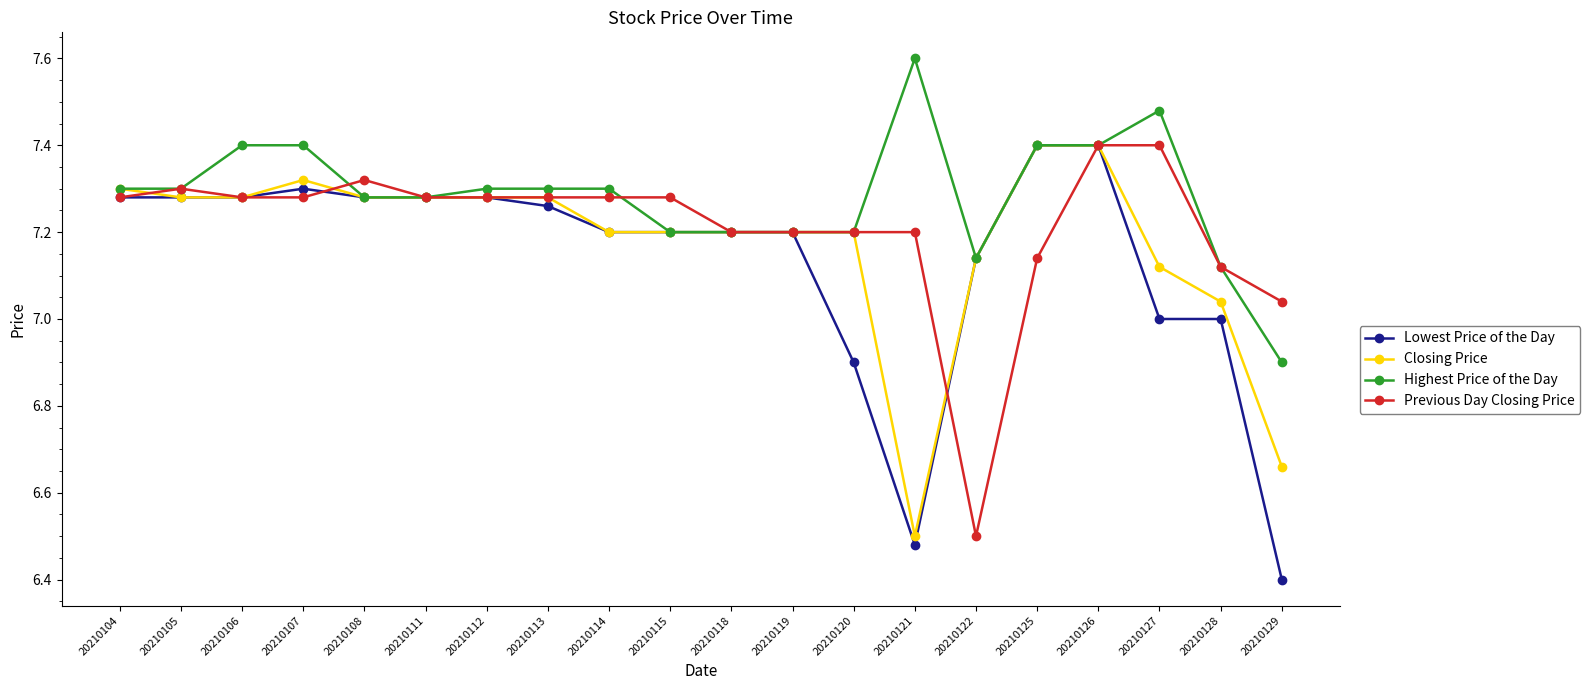

What are all the series names shown in the legend?

Lowest Price of the Day, Closing Price, Highest Price of the Day, Previous Day Closing Price